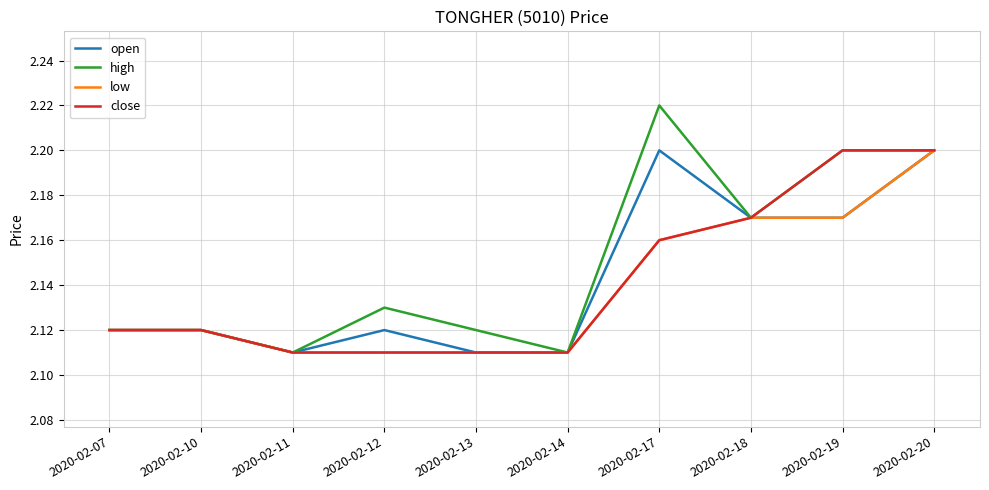

What is the sum of the high values at 2020-02-14 and 2020-02-17?

4.3